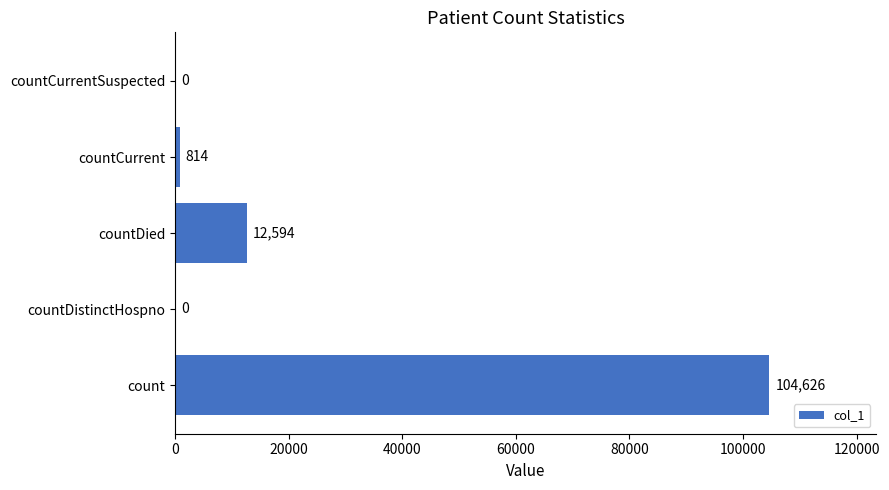

True or false: the data shows 12594 at countDied.

True